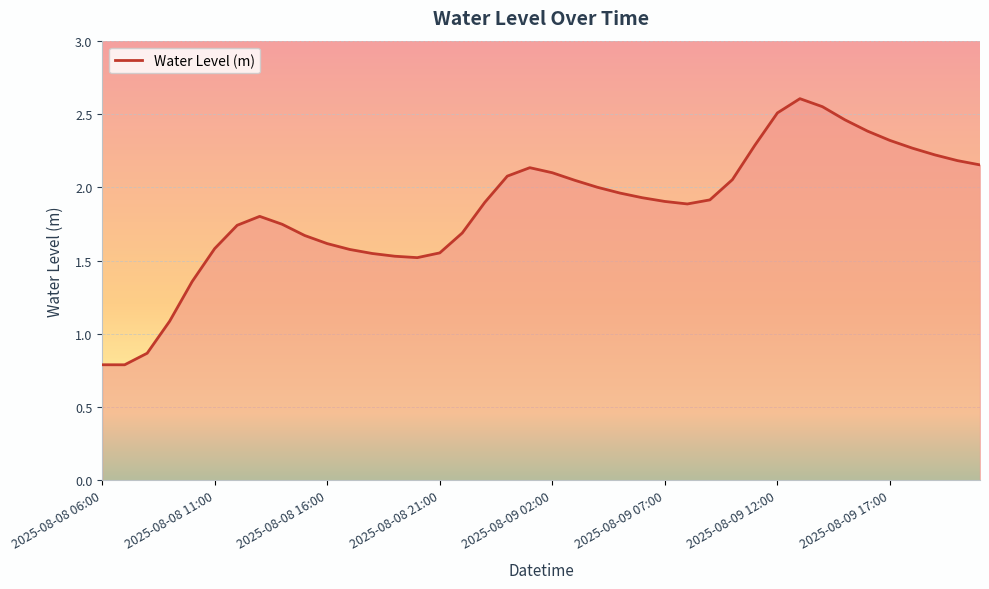

What is the difference between the maximum and minimum values?

1.8